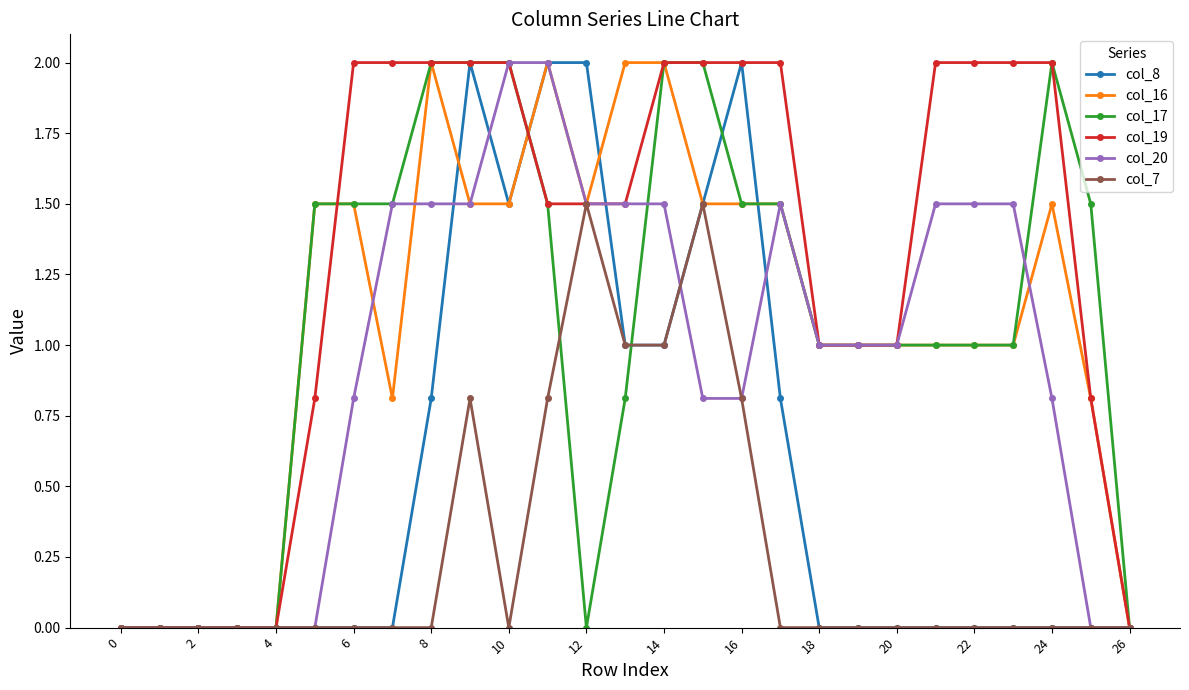

Which series has the largest total across all categories?

col_19